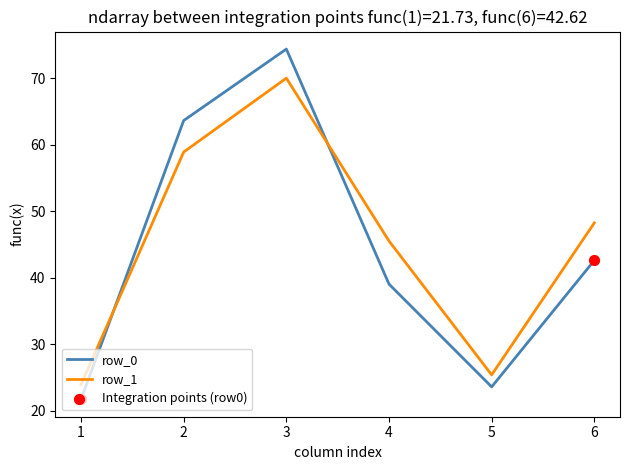

What is the difference between the highest and lowest values at 3?

4.4